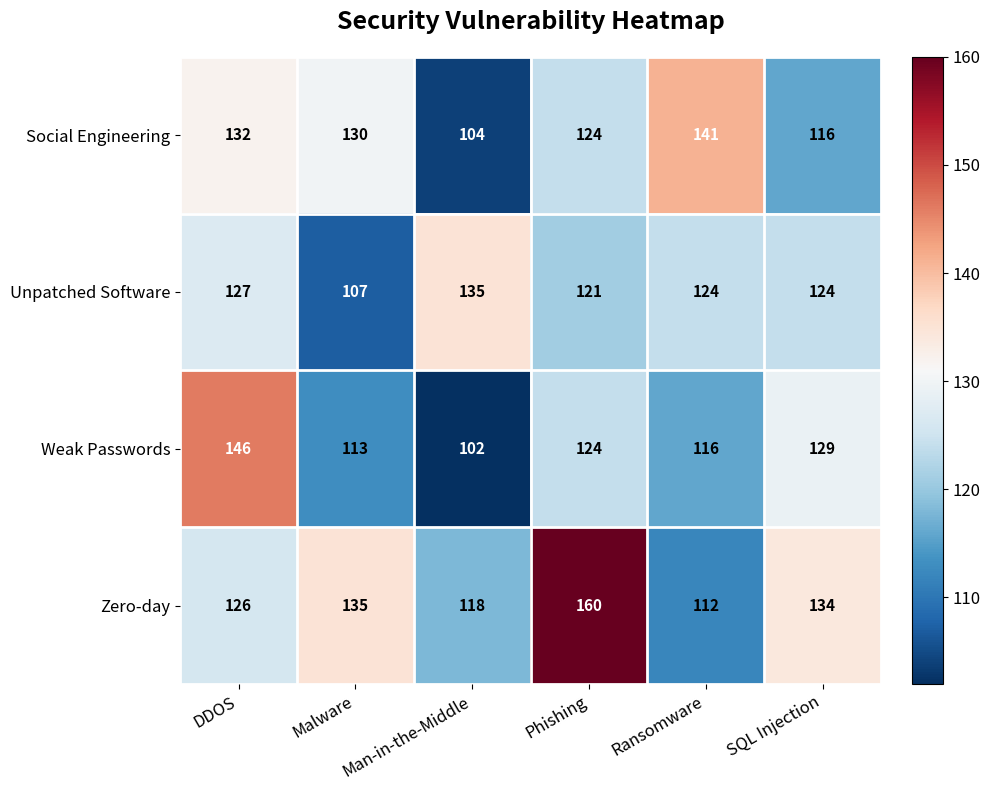

At how many categories does at least one series exceed 120?

6